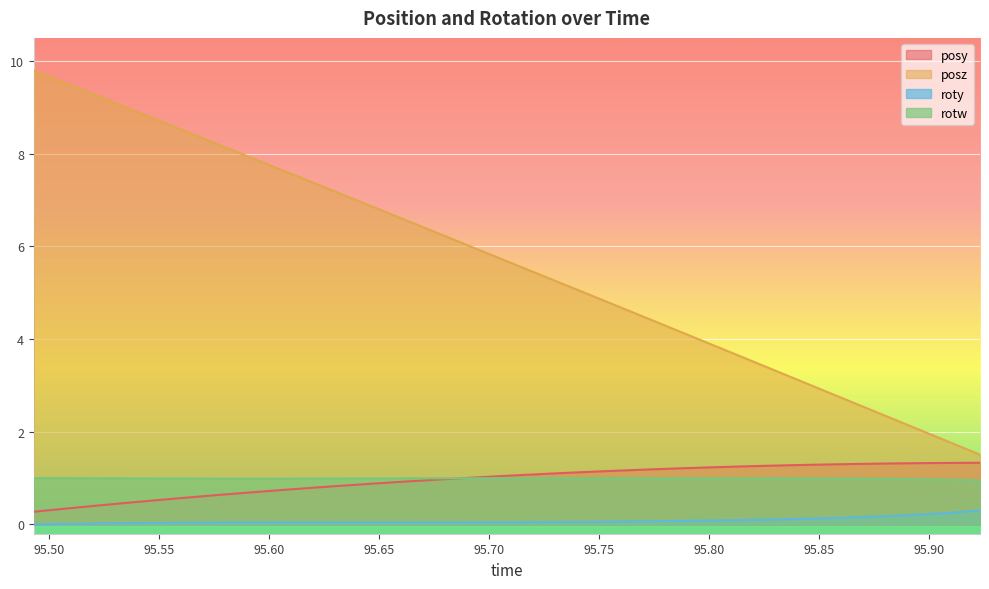

Count the number of data series in this chart.

4